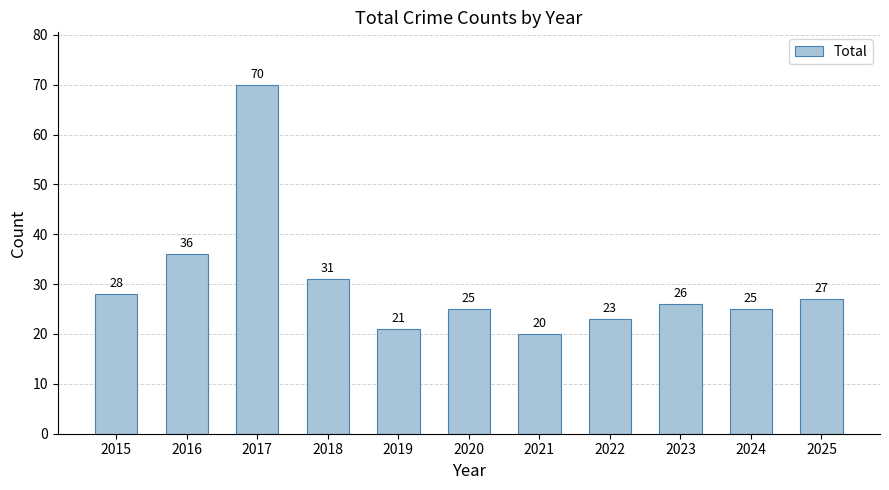

Where does the data first go above 26?

2015